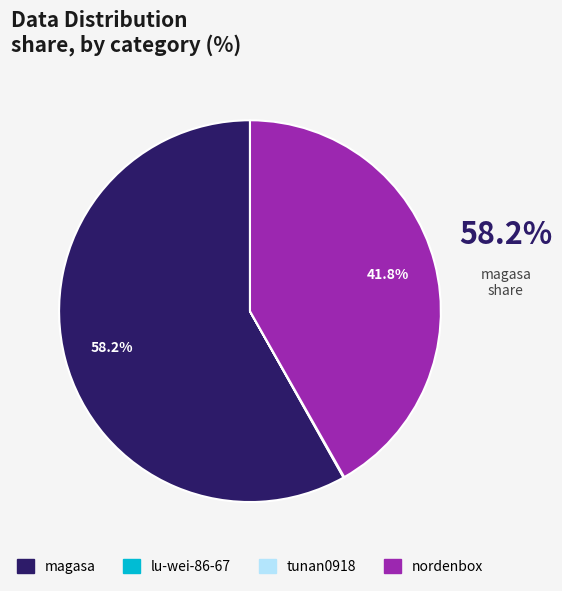

Which category has the biggest portion of the pie?

magasa